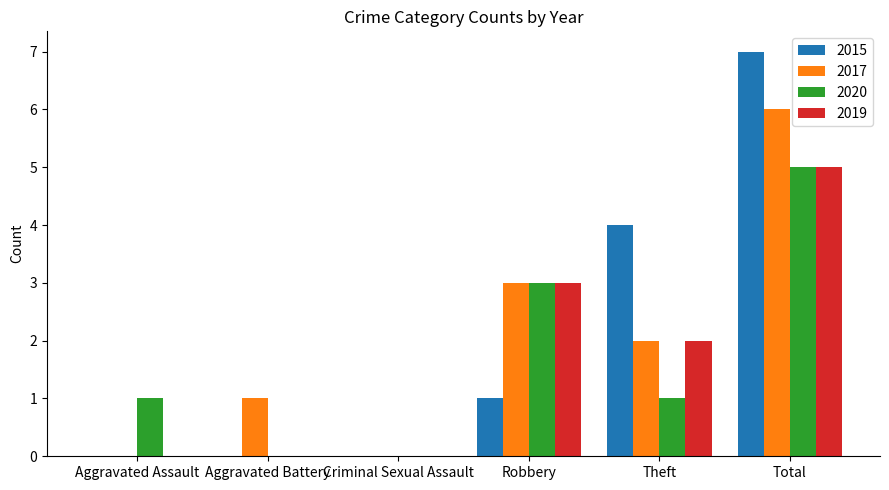

The value of 2015 at Total is 3. True or false?

False